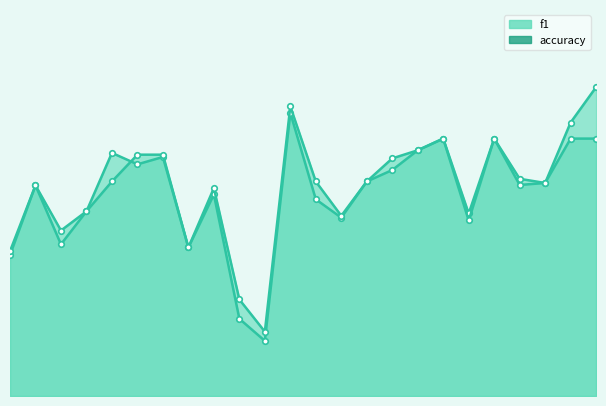

The value of f1 at 8 is 0.4. True or false?

True